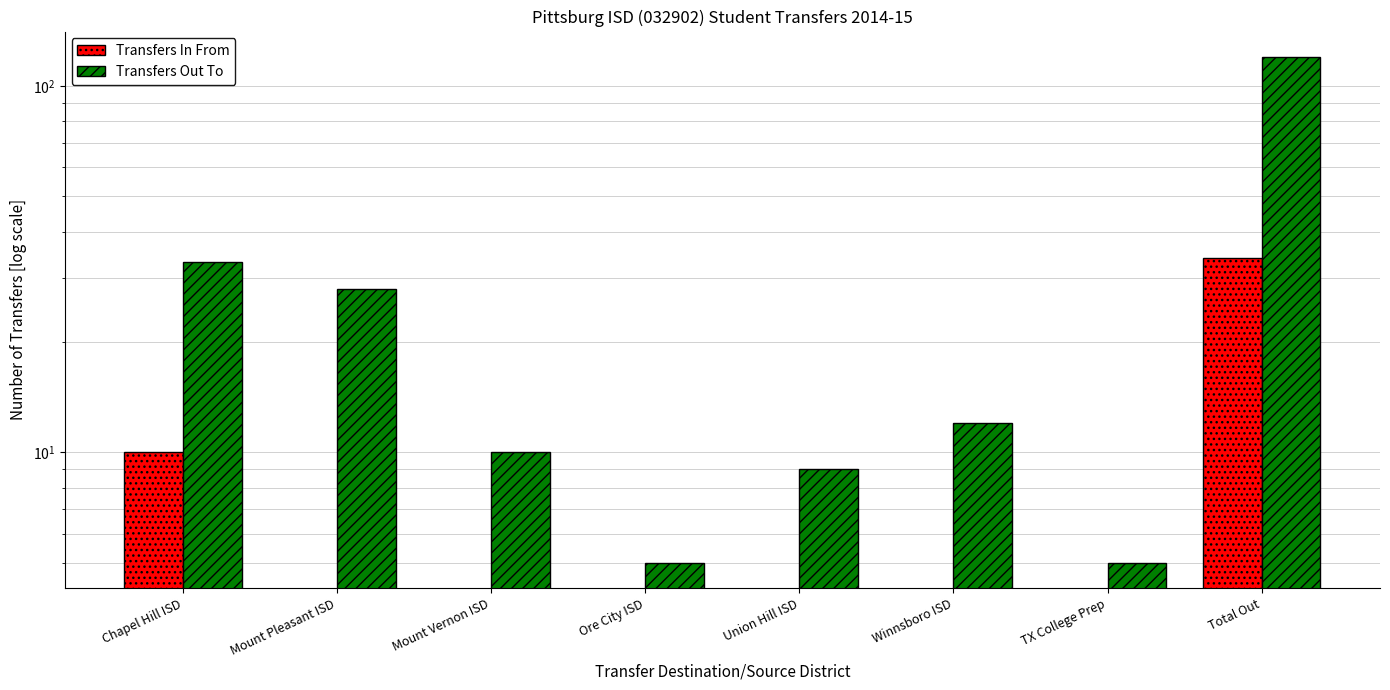

What is the label of the 8th bar from the left?

Total Out